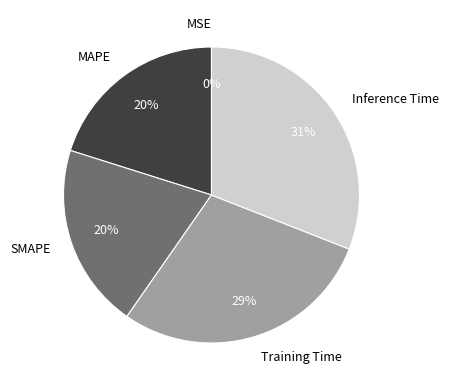

Is there a majority slice in this chart?

No